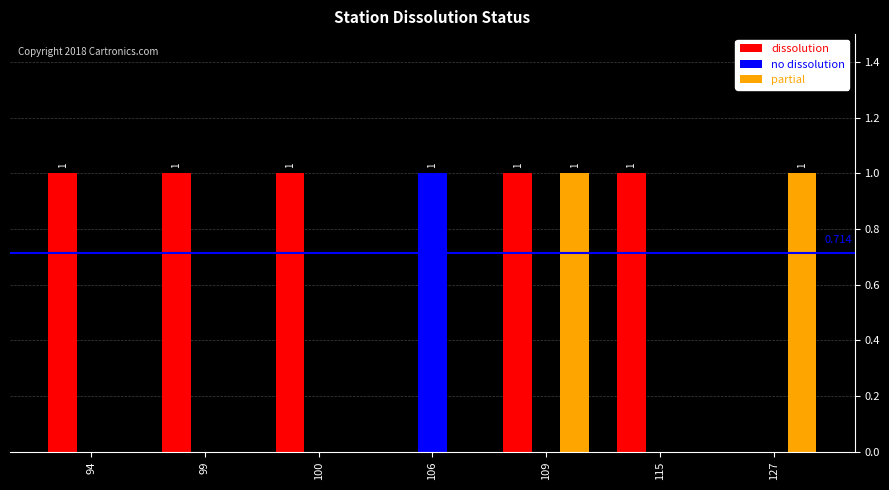

Reading left to right, transcribe all the data shown in this chart.

dissolution: 94=1	99=1	100=1	106=0	109=1	115=1	127=0
no dissolution: 94=0	99=0	100=0	106=1	109=0	115=0	127=0
partial: 94=0	99=0	100=0	106=0	109=1	115=0	127=1